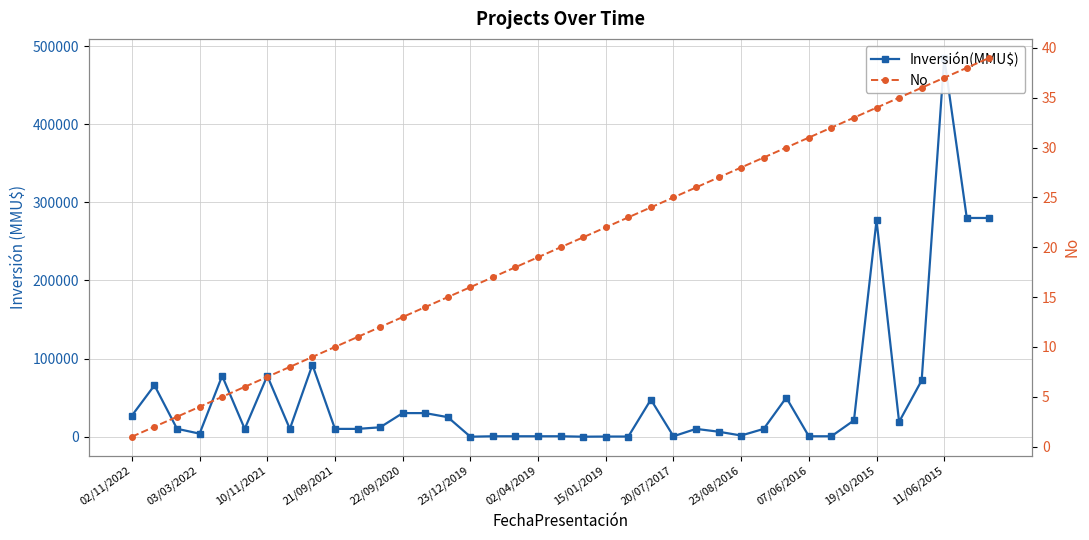

How many positive values does the Inversión(MMU$) series have?

38